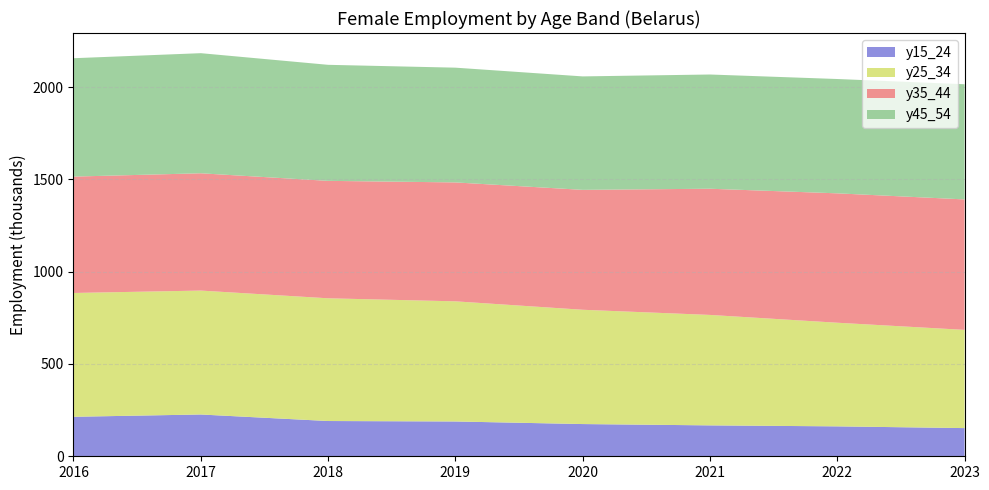

Reading left to right, transcribe all the data shown in this chart.

y15_24: 213.9	226.3	191.0	188.5	174.5	167.4	162.0	152.7
y25_34: 670.6	671.2	664.8	650.8	619.1	598.3	561.4	532.0
y35_44: 630.3	635.3	636.1	644.1	649.5	683.5	700.8	706.6
y45_54: 641.2	650.5	628.6	621.5	614.6	618.8	619.3	623.9